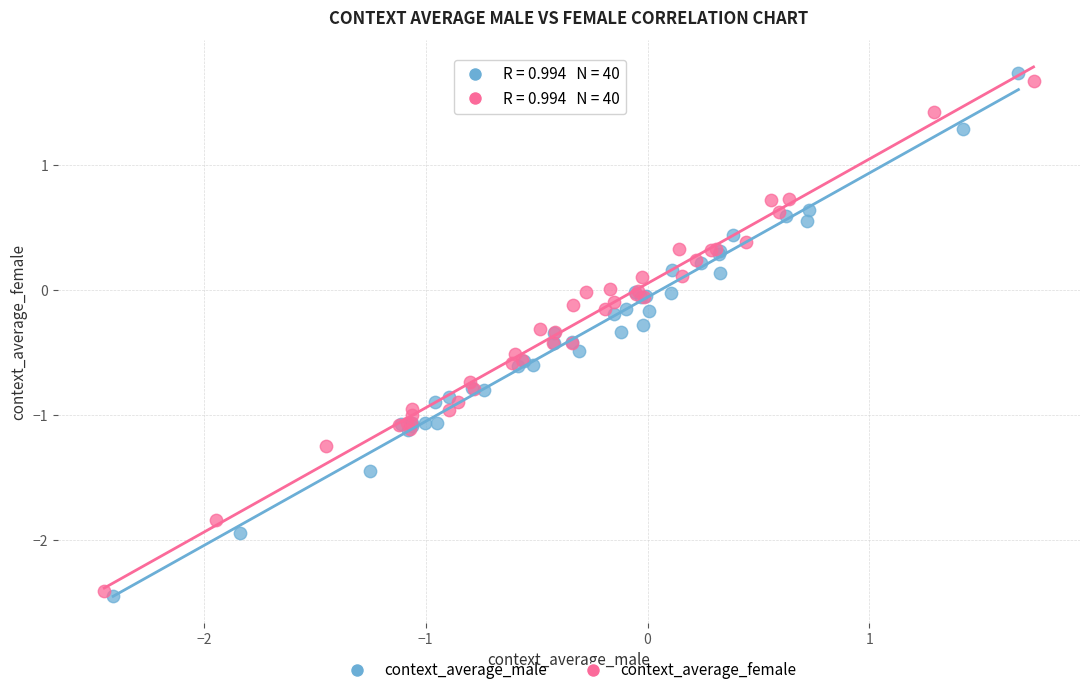

What are all the series names shown in the legend?

context_average_male, context_average_female